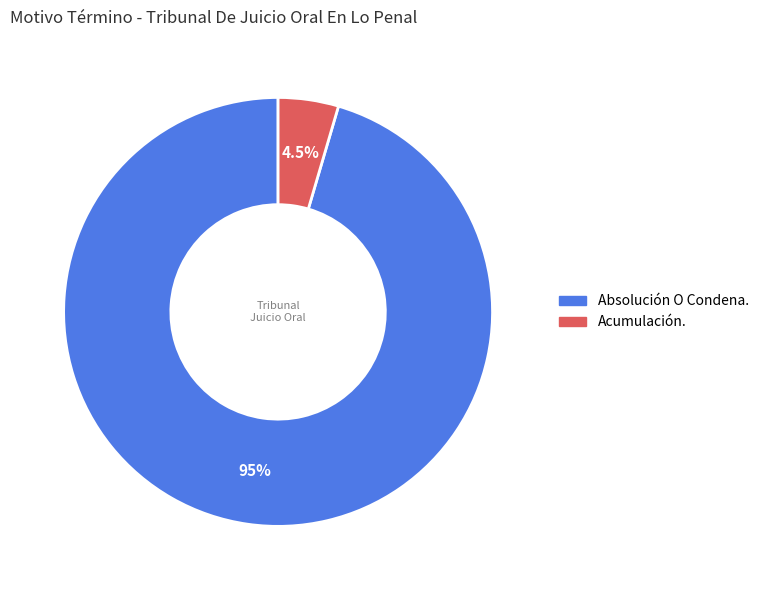

To the nearest percent, what is the average slice percentage?

50%